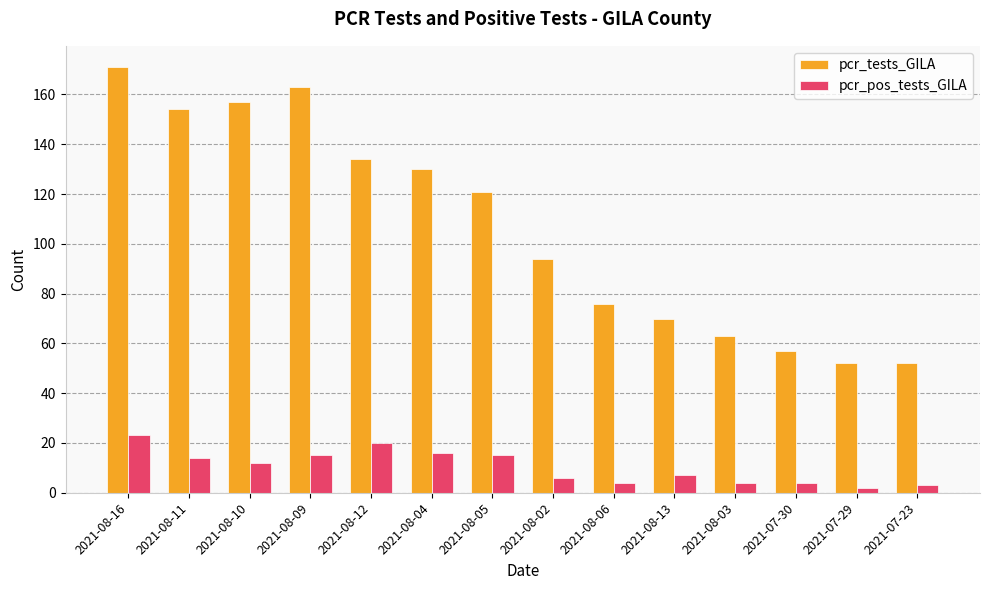

What is the maximum value shown in the chart?

171